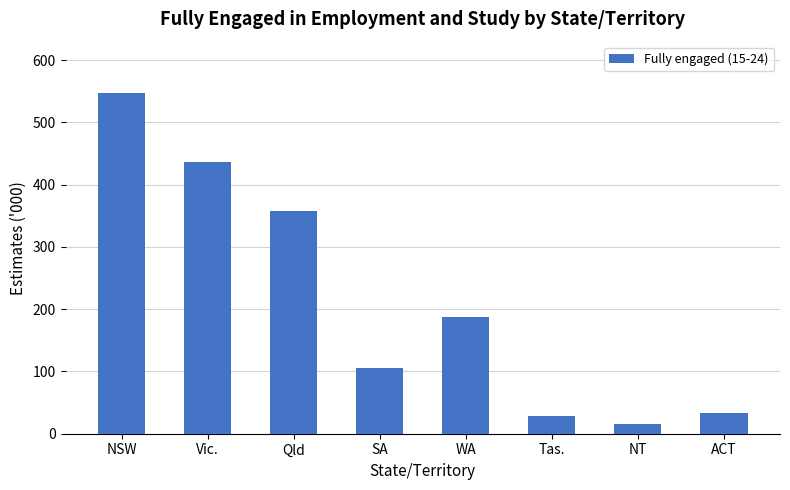

What is the minimum value shown in the chart?

15.5